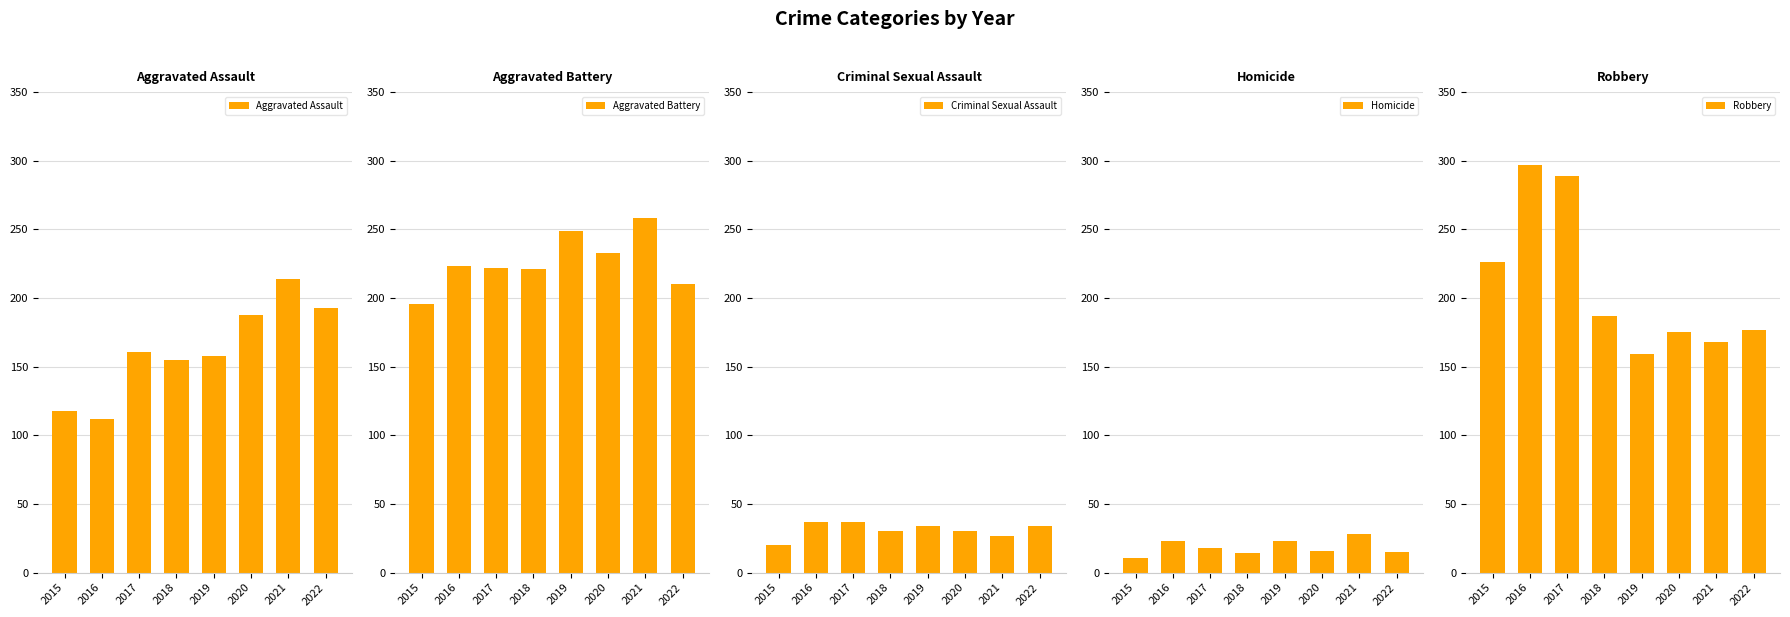

What is the maximum value for Criminal Sexual Assault?

37